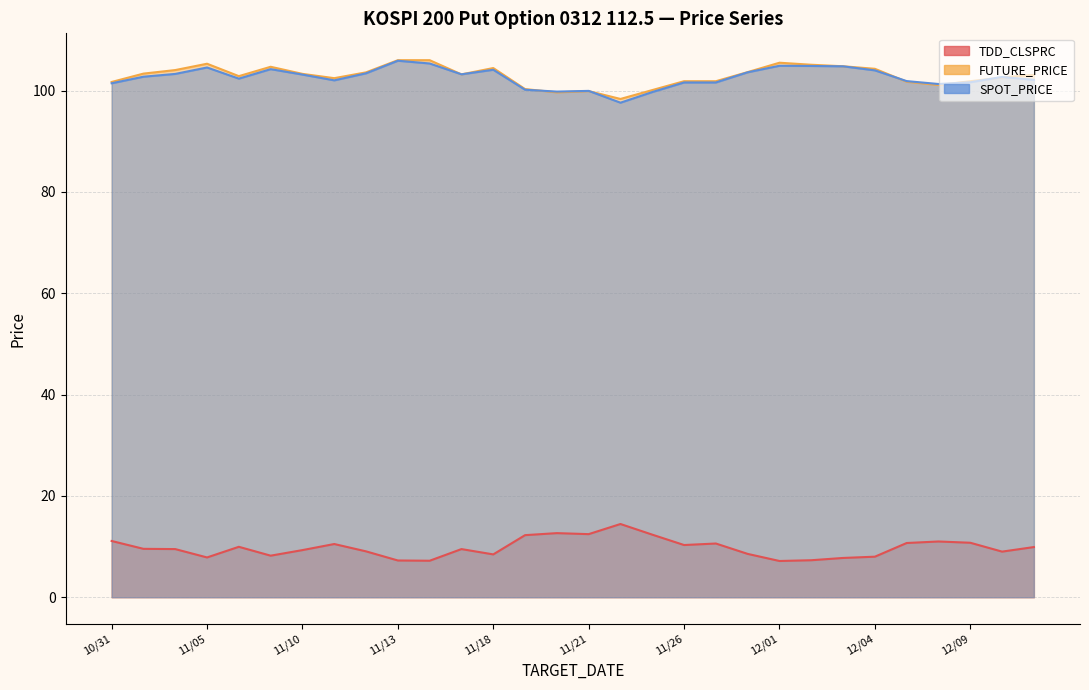

Reading left to right, what are all the values shown in this chart?

TDD_CLSPRC: 11.1	9.6	9.5	7.8	9.9	8.2	9.3	10.5	9.1	7.2	7.2	9.5	8.4	12.2	12.7	12.4	14.4	12.3	10.3	10.6	8.6	7.2	7.3	7.8	8.0	10.7	11.0	10.8	9.0	9.9
FUTURE_PRICE: 101.7	103.3	104.0	105.3	102.8	104.7	103.3	102.5	103.6	106.0	106.0	103.2	104.5	100.3	99.7	99.9	98.3	100.1	101.8	101.8	103.7	105.5	105.1	104.8	104.3	101.8	101.1	101.8	102.6	103.1
SPOT_PRICE: 101.4	102.7	103.3	104.6	102.4	104.2	103.2	102.0	103.4	105.9	105.3	103.2	104.1	100.2	99.8	99.9	97.6	99.7	101.6	101.6	103.6	104.9	104.9	104.8	104.0	101.9	101.3	101.6	102.7	102.1